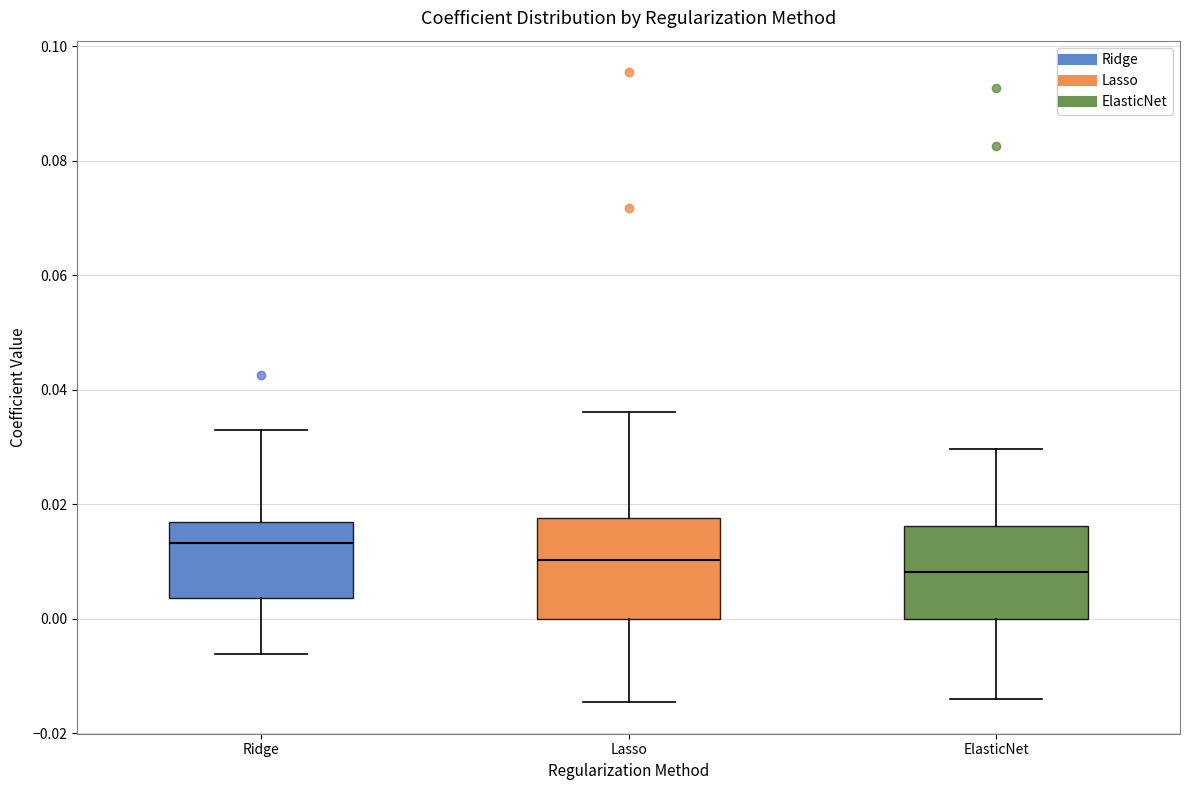

Where does the median line of the box for Lasso sit on the y-axis? The values are not printed on the chart, so give them approximately, as read against the axis.

0.010